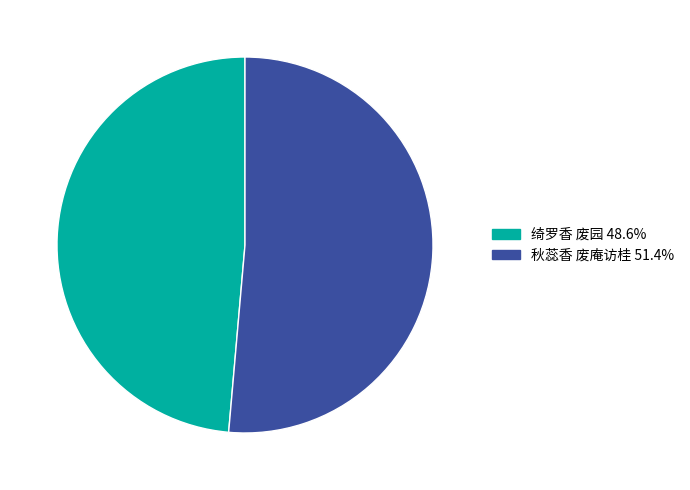

Rank the categories by value from highest to lowest.

秋蕊香 废庵访桂, 绮罗香 废园